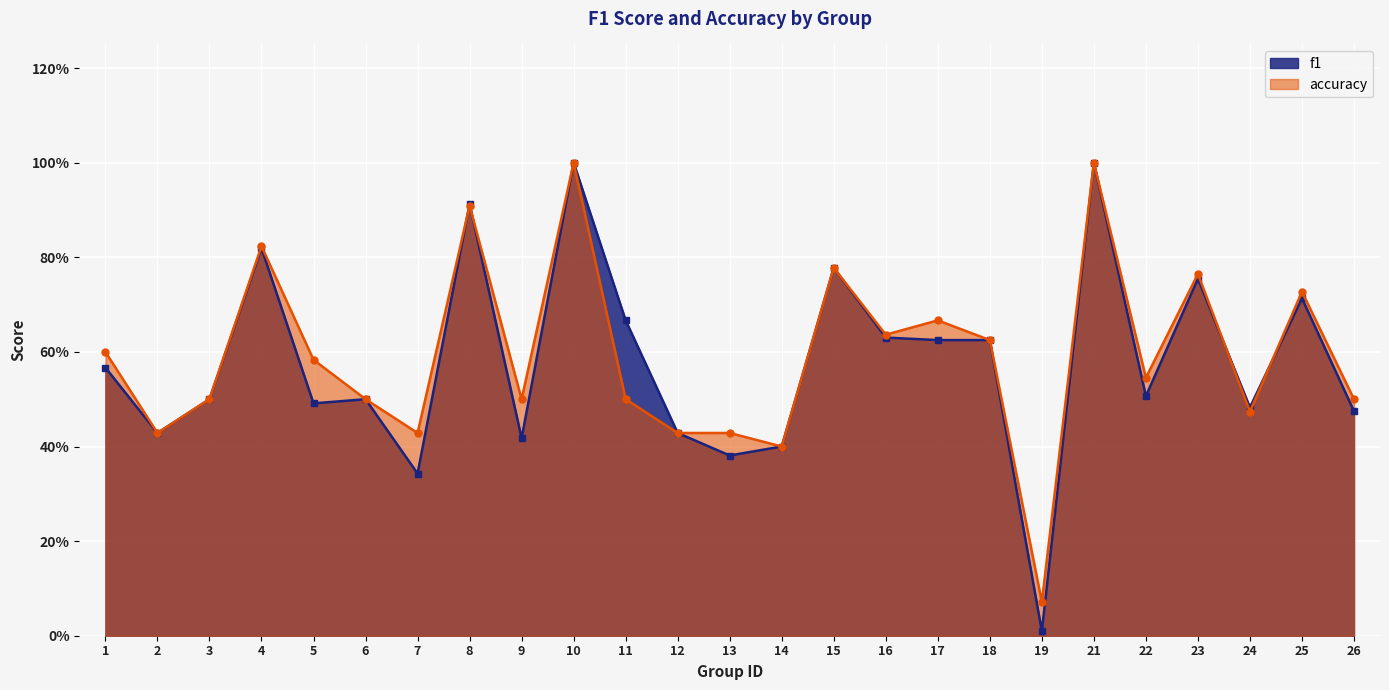

Between 14 and 17, which is larger?

17